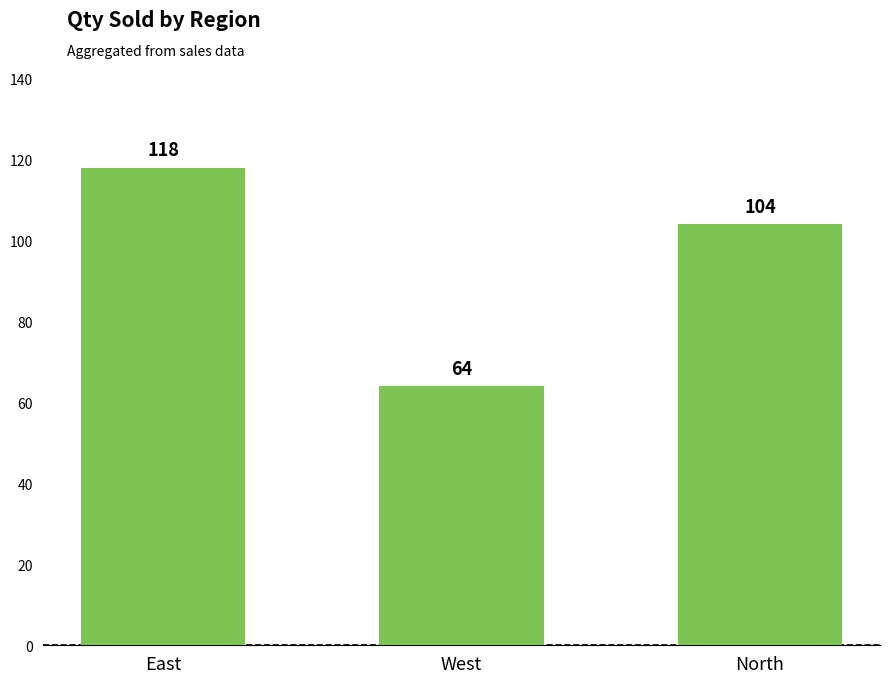

Are the bars horizontal?

No